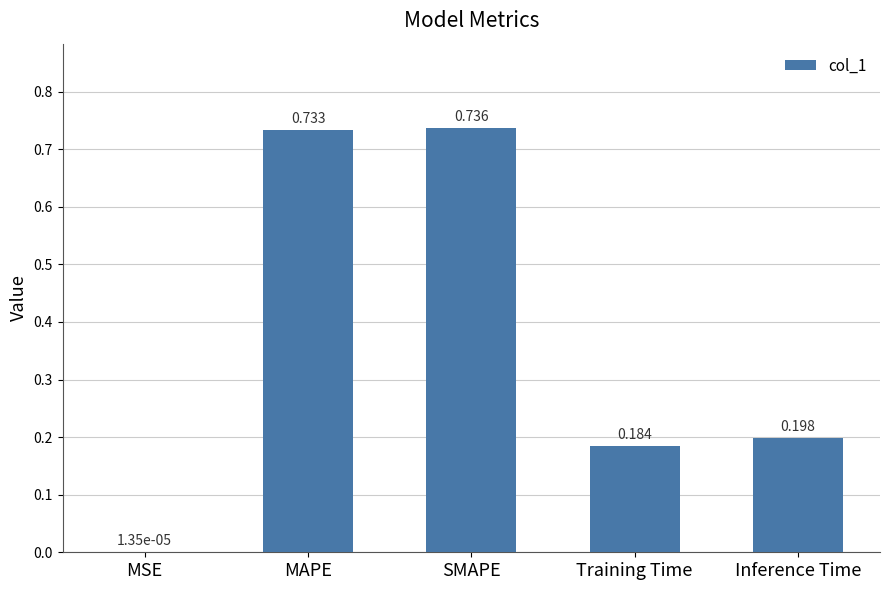

Which category has the highest value across all series?

SMAPE